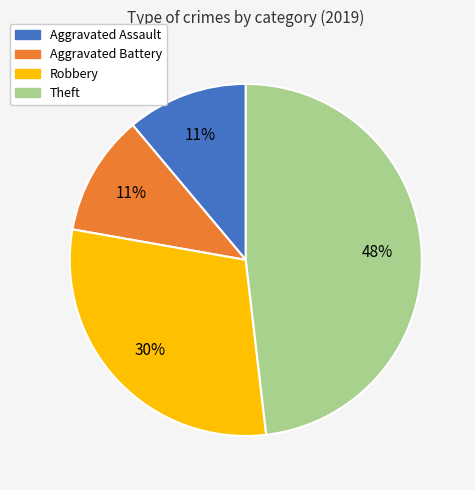

What is the largest slice in the pie chart?

Theft